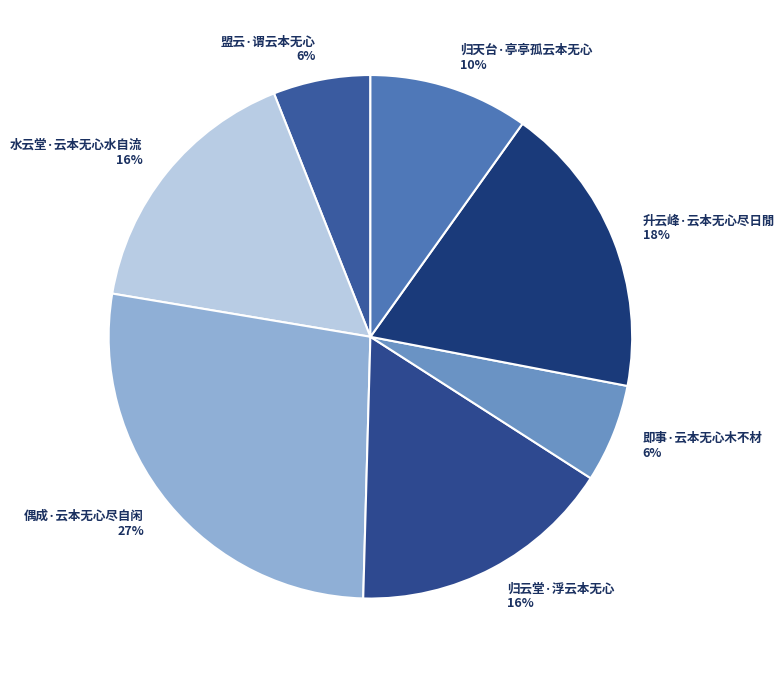

What percentage is the 偶成·云本无心尽自闲 slice, to the nearest percent?

27%